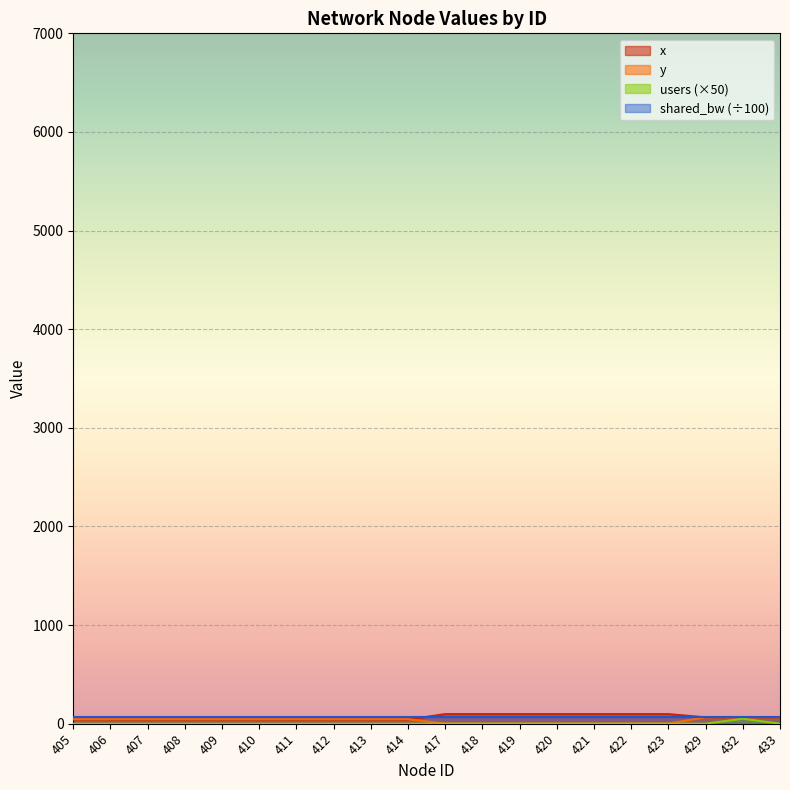

What is the sum of all users values?

50